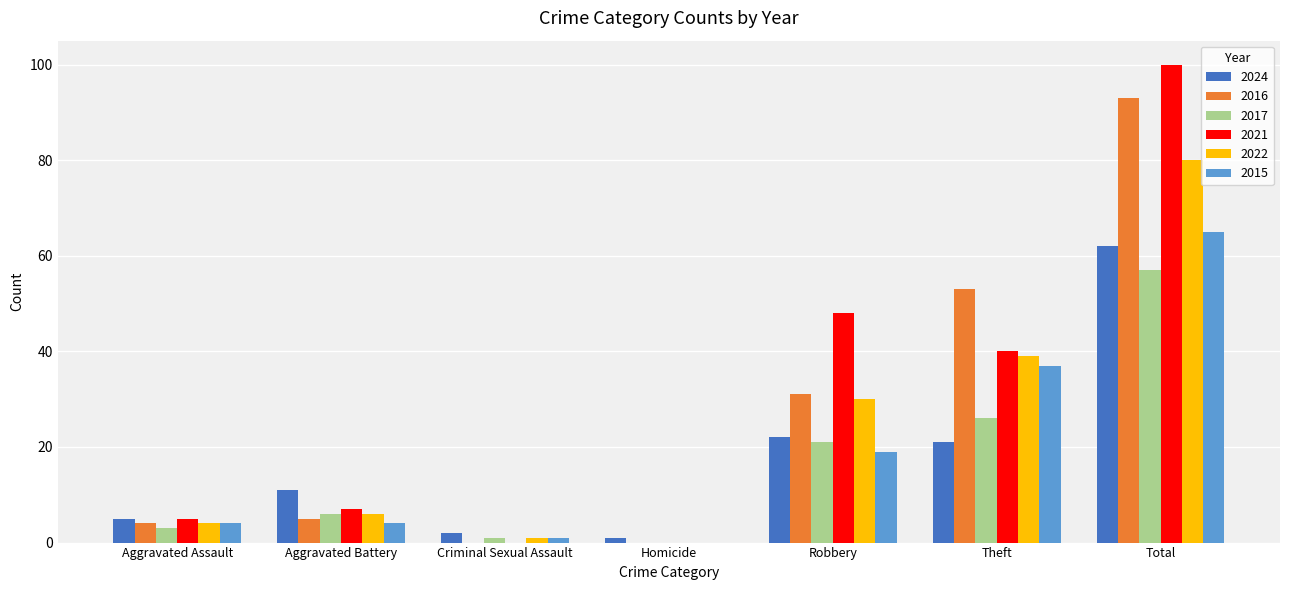

What is the total value across all series at Aggravated Assault?

25